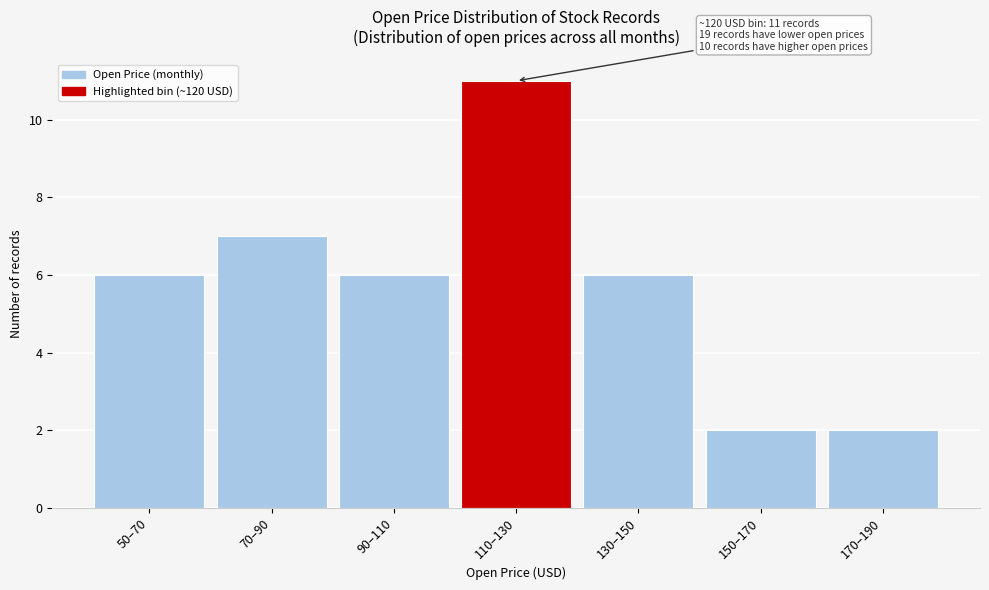

Reading left to right, list all the values displayed in this chart.

6	7	6	11	6	2	2